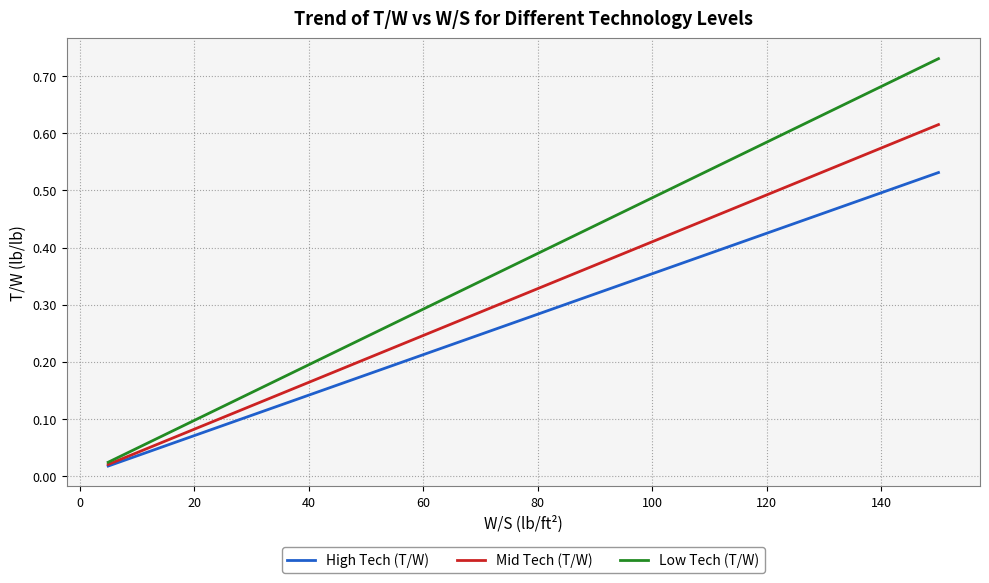

Which series has the largest total across all categories?

Low Tech (T/W)